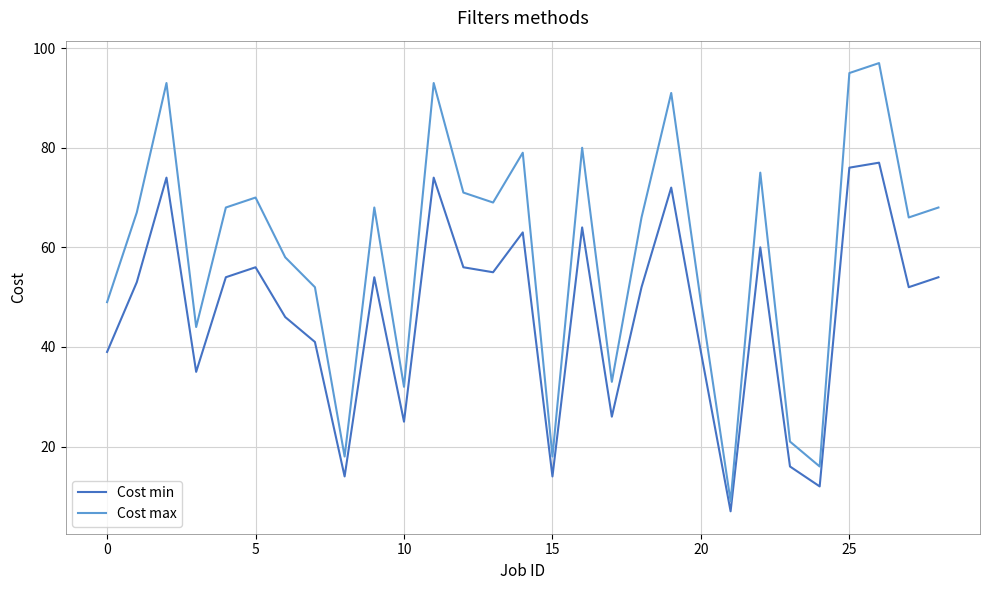

Does the chart have visible grid lines?

Yes